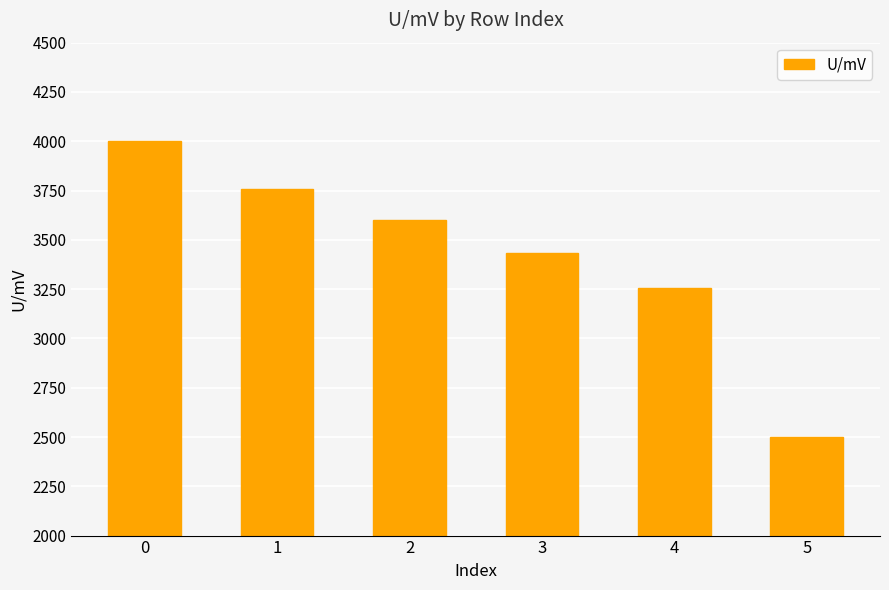

What is the greatest value displayed?

3998.9